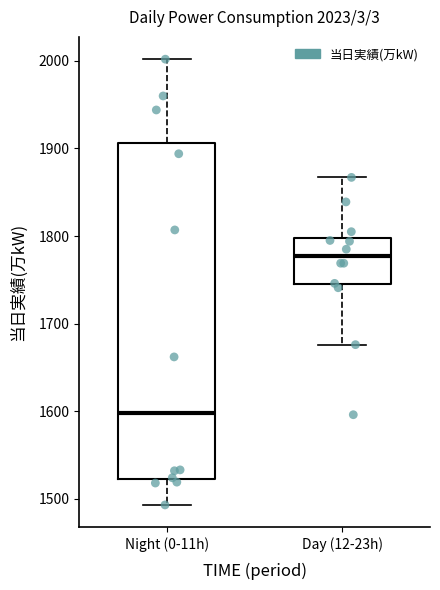

Reading left to right, read every box against the y-axis: the position of its median line, the range the box covers, and the ends of its whiskers. The values are not printed on the chart, so give them approximately, as read against the axis.

Night (0-11h): median 1600, box 1520 to 1910, whiskers 1490 to 2000
Day (12-23h): median 1780, box 1740 to 1800, whiskers 1680 to 1870